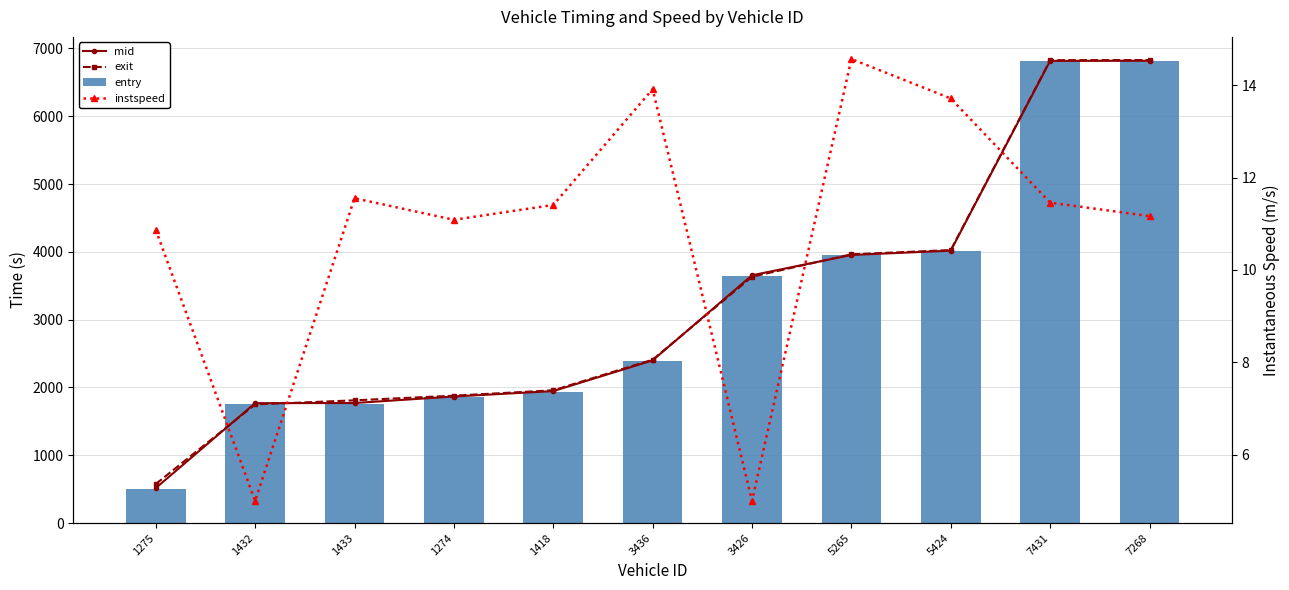

What is the approximate value of entry at 1433?

1762.9